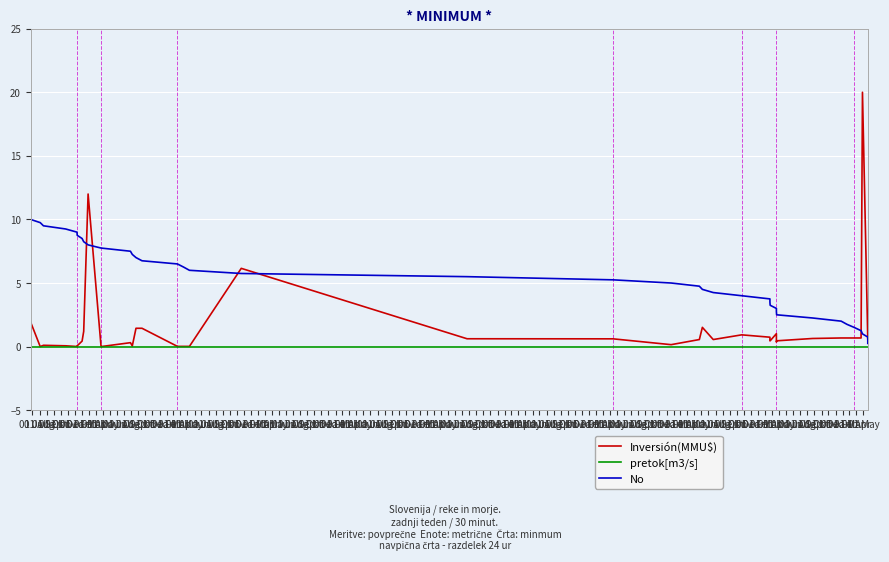

The No series shows 11.3 at 01 Feb. True or false?

False